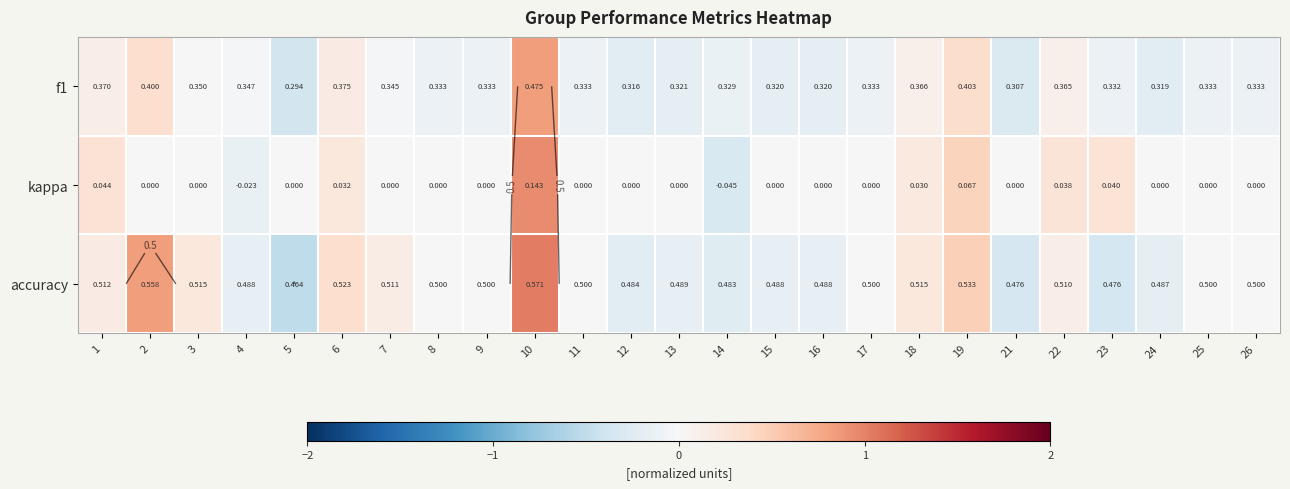

The accuracy series shows -0.2 at 14. True or false?

False